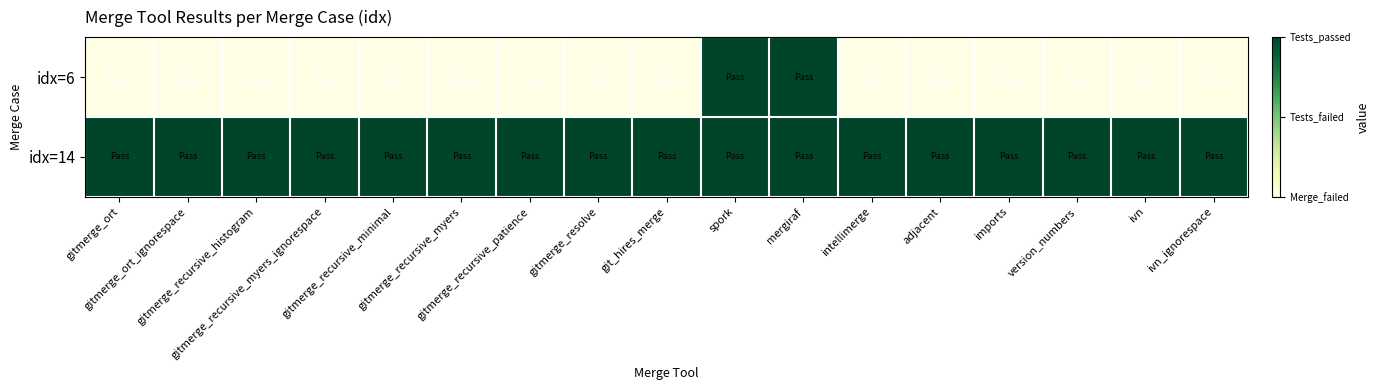

Rank the series at mergiraf from highest to lowest value.

idx=6, idx=14